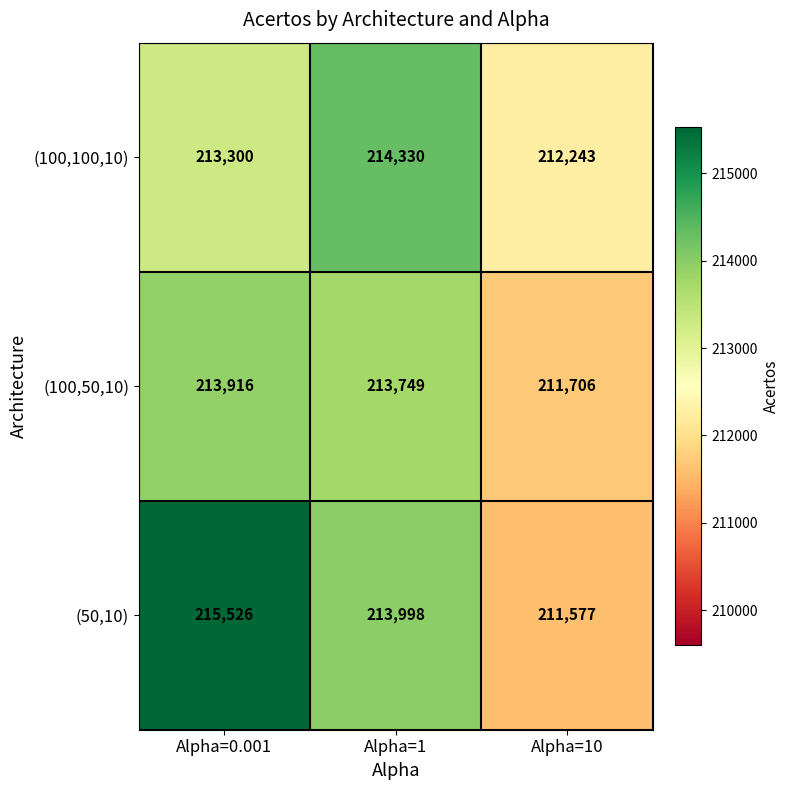

At Alpha=1, list the series in order from largest to smallest.

(100,100,10), (50,10), (100,50,10)